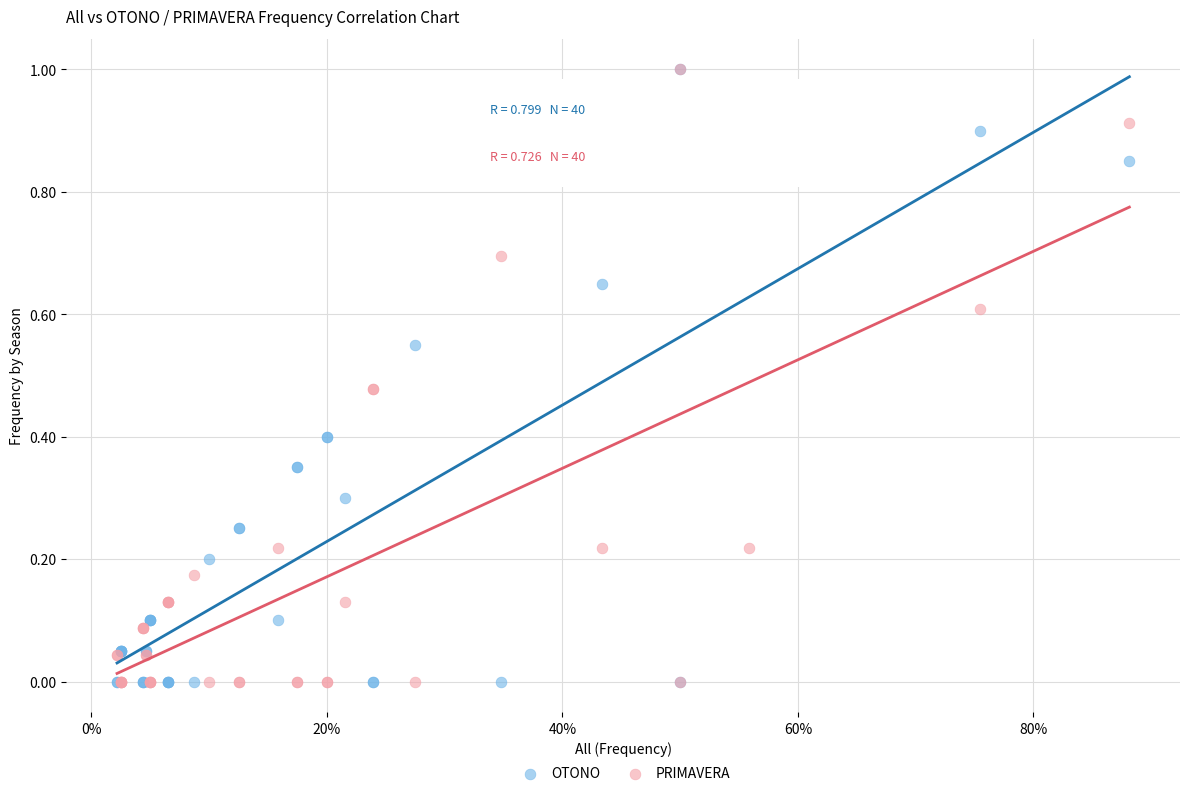

What are all the series names shown in the legend?

OTONO, PRIMAVERA